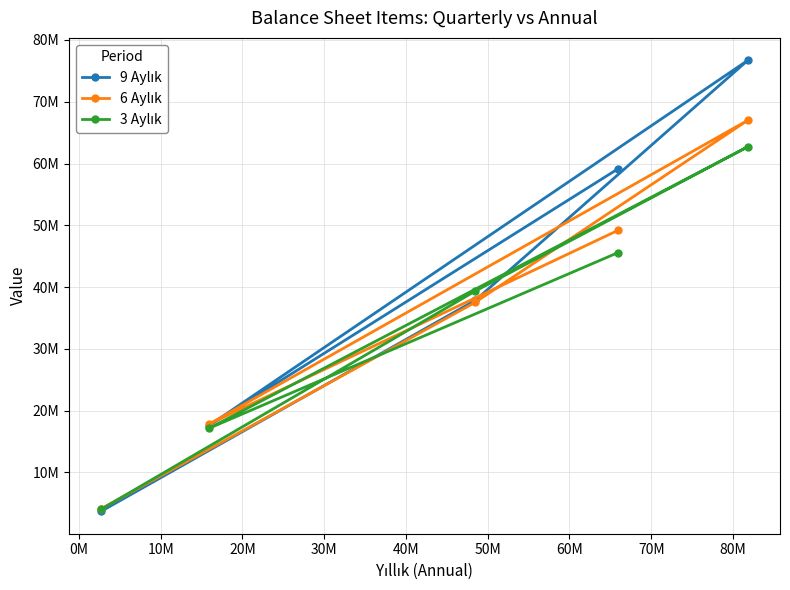

What is the minimum value shown in the chart?

3732687